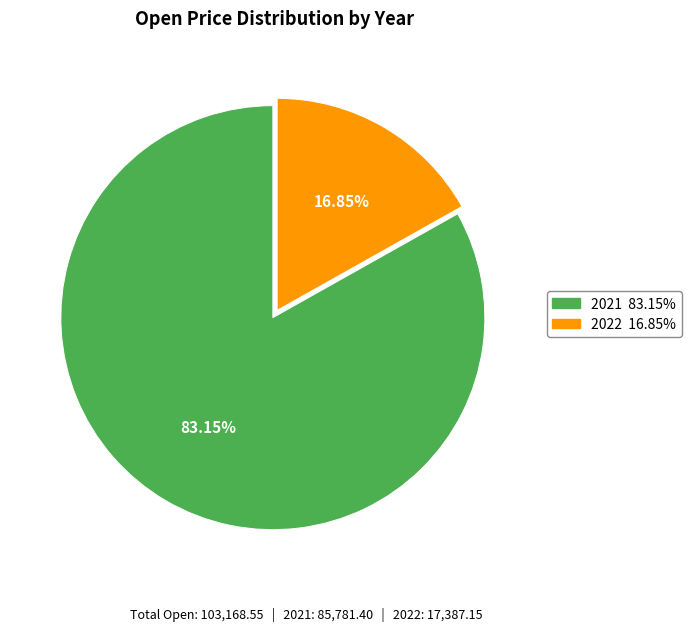

Is there any slice that represents more than half of the pie?

Yes